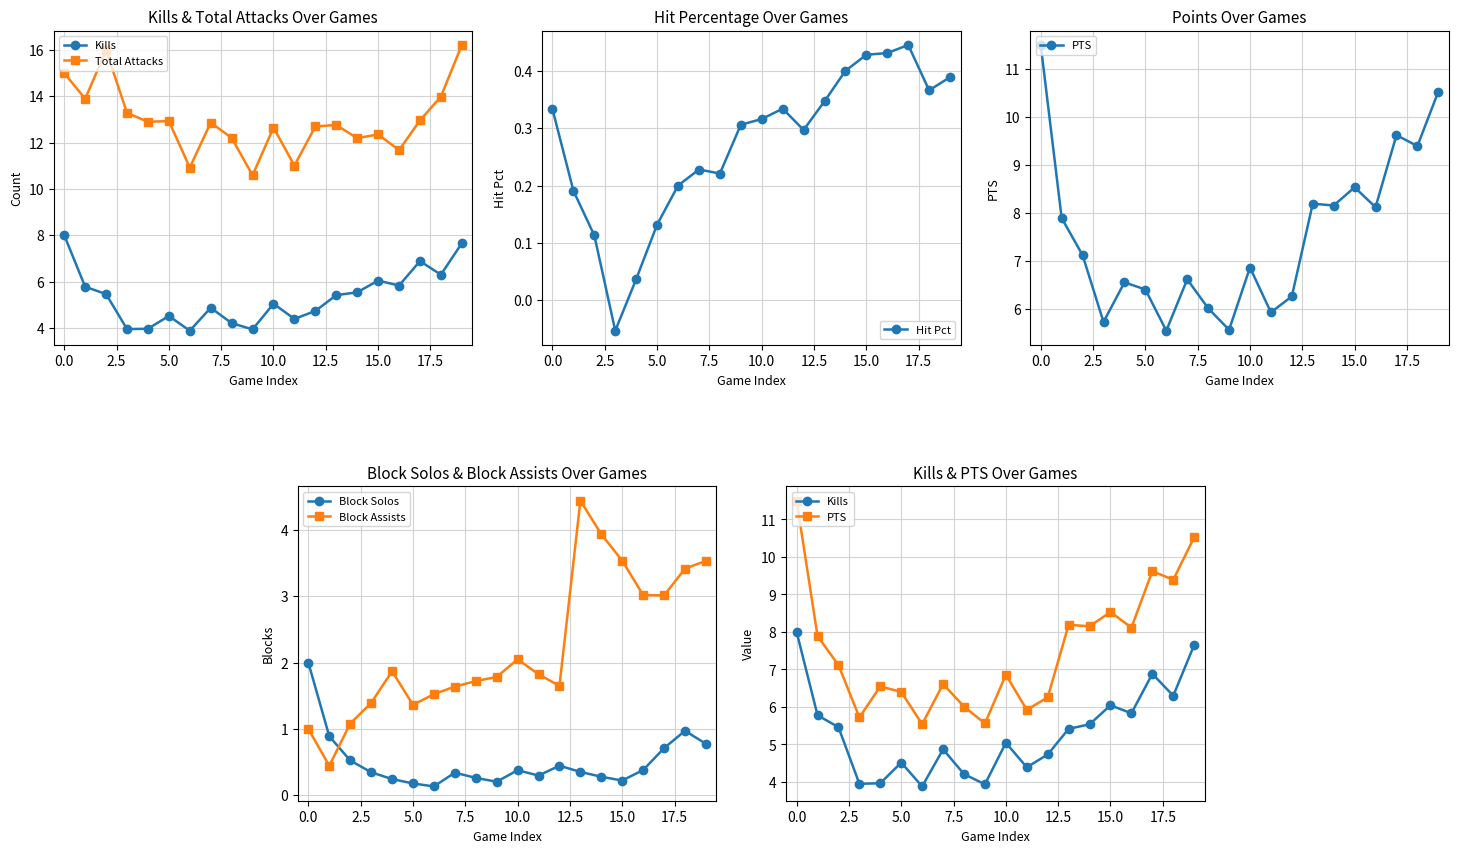

In Total Attacks, how many points are lower than both neighbors (excluding endpoints)?

7